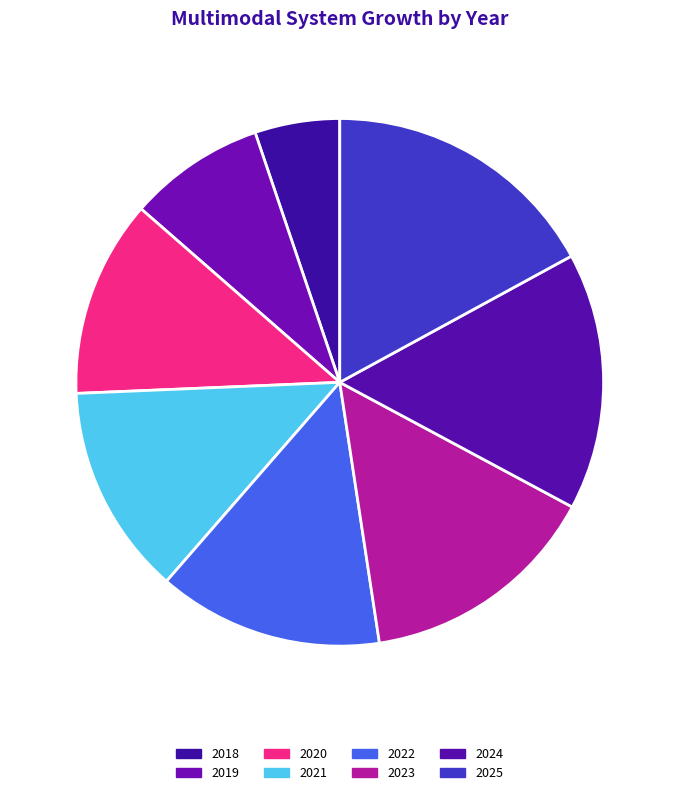

To the nearest percent, what is the average slice percentage?

12%